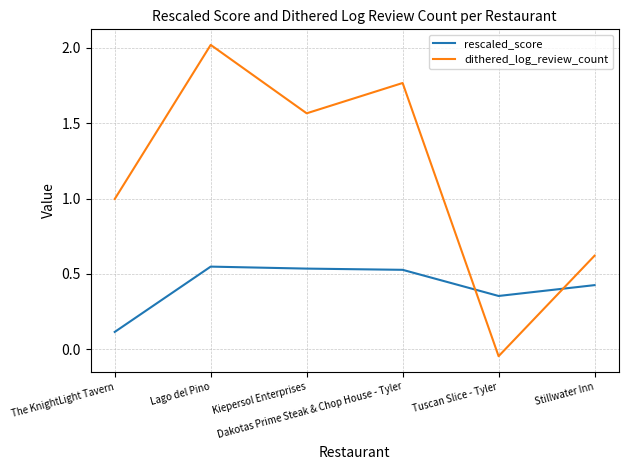

What is the maximum value shown in the chart?

2.0